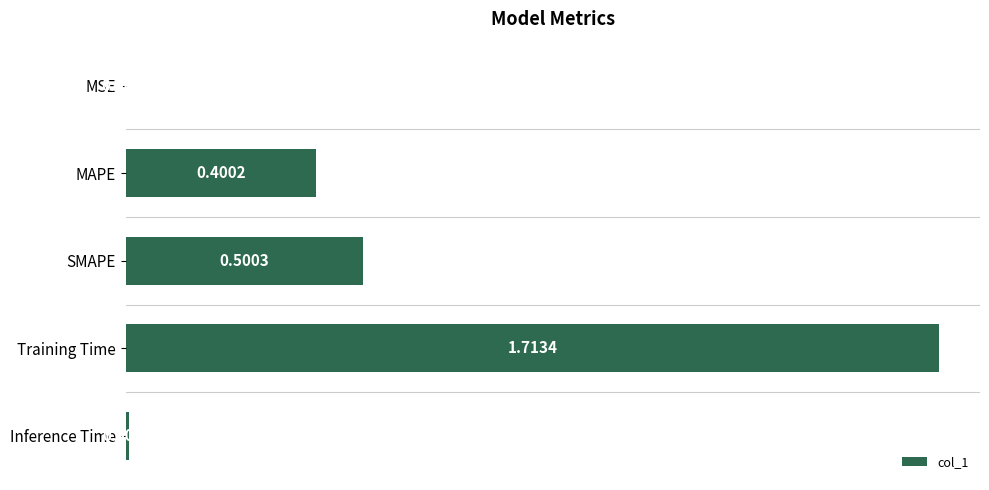

What is the change in value from MSE to SMAPE?

+0.5